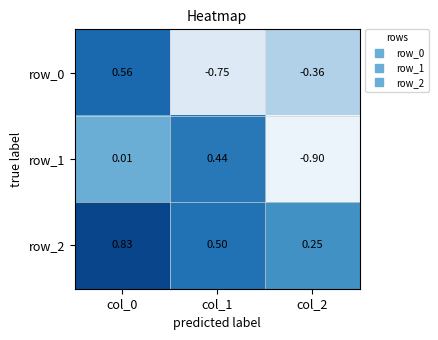

Which series has the largest total across all categories?

row_2